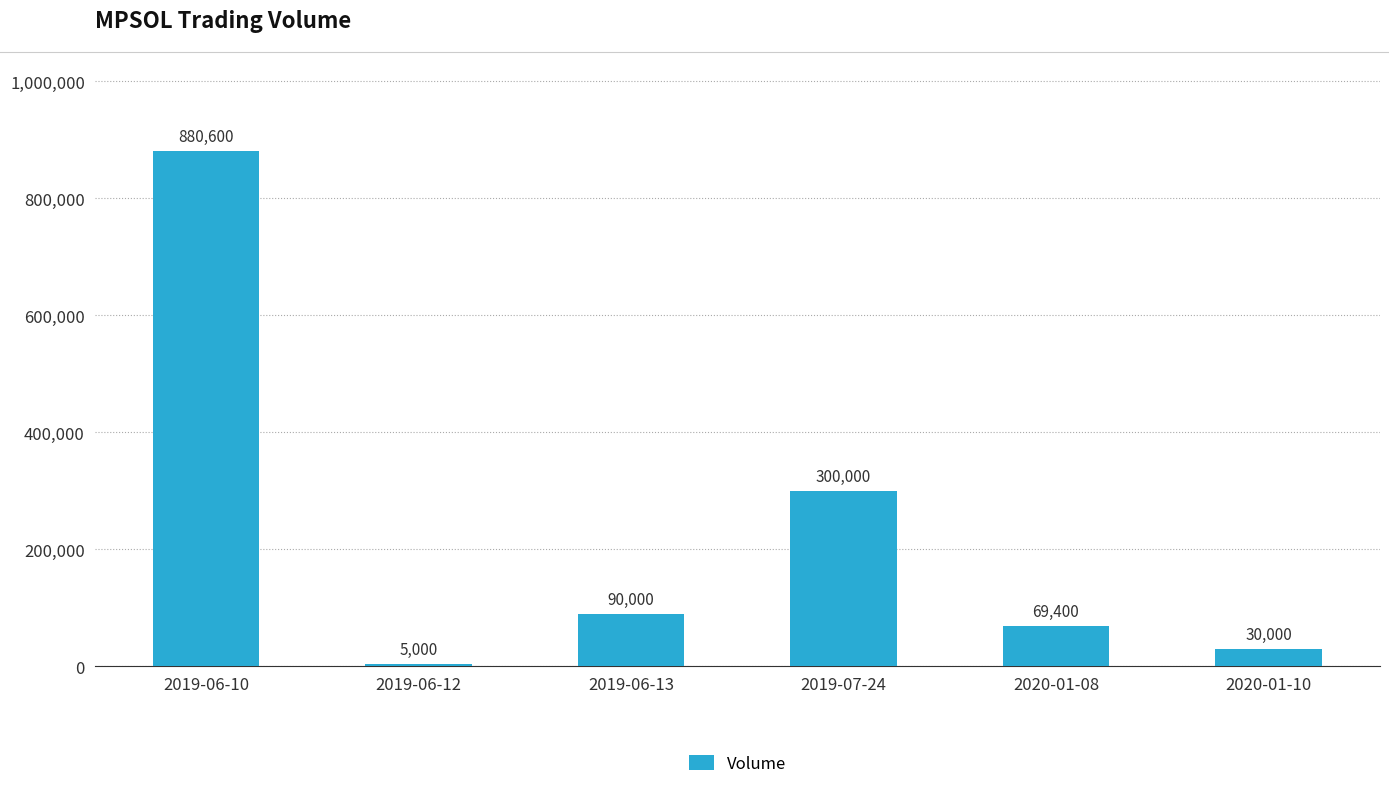

True or false: the data shows 30000 at 2020-01-10.

True